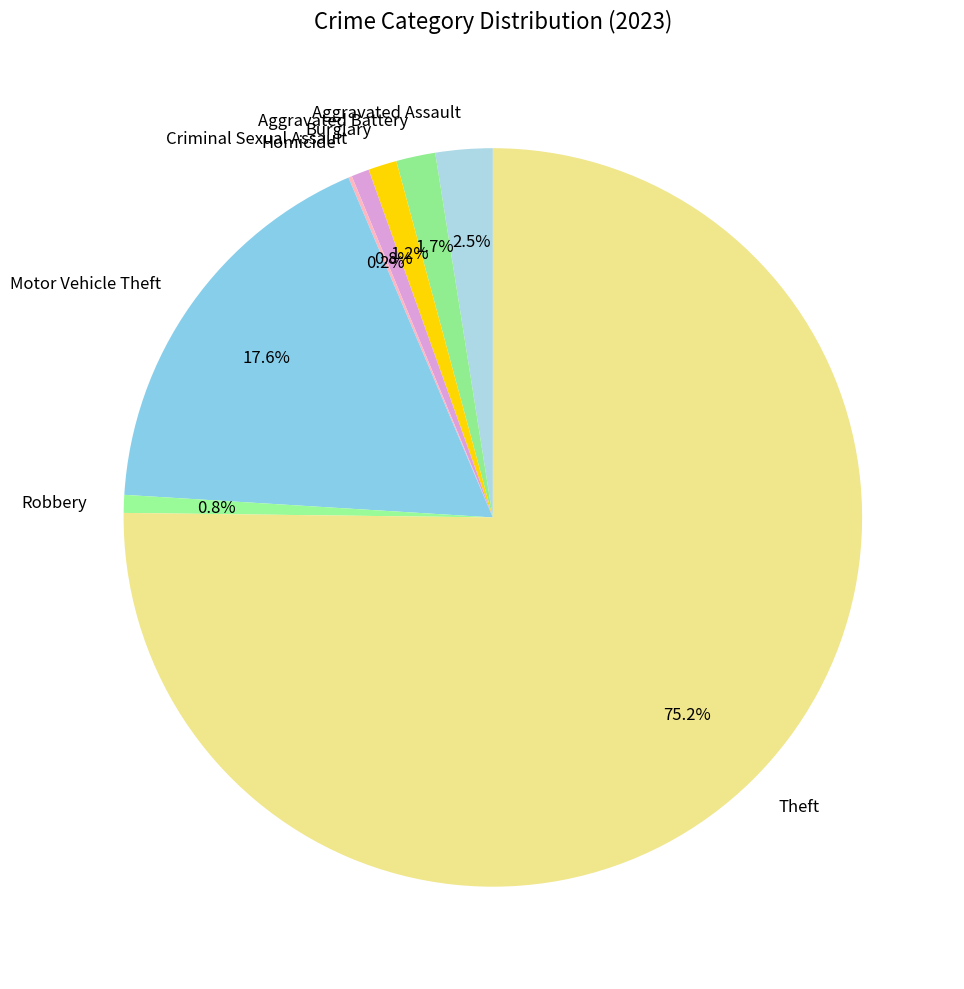

What is the majority slice?

Theft